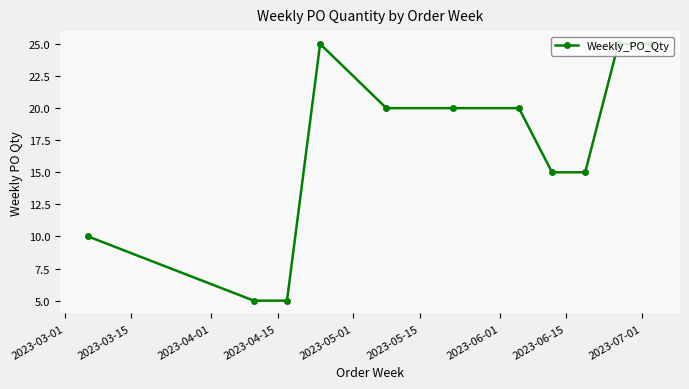

What is the maximum value shown in the chart?

25